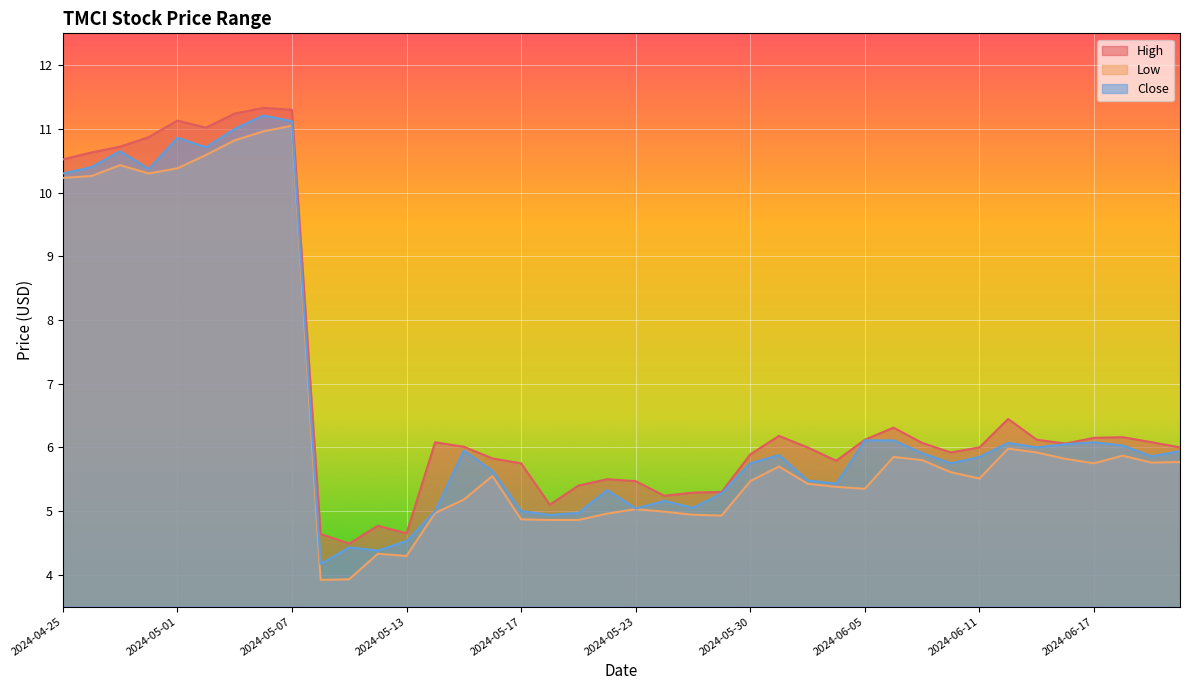

True or false: Low and High cross at least once.

False